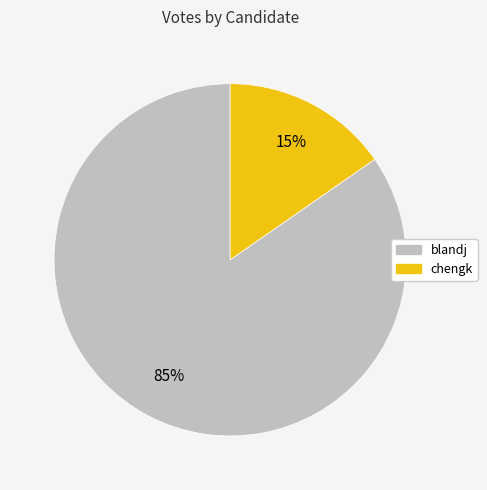

Is the sum of blandj and chengk greater than half?

Yes